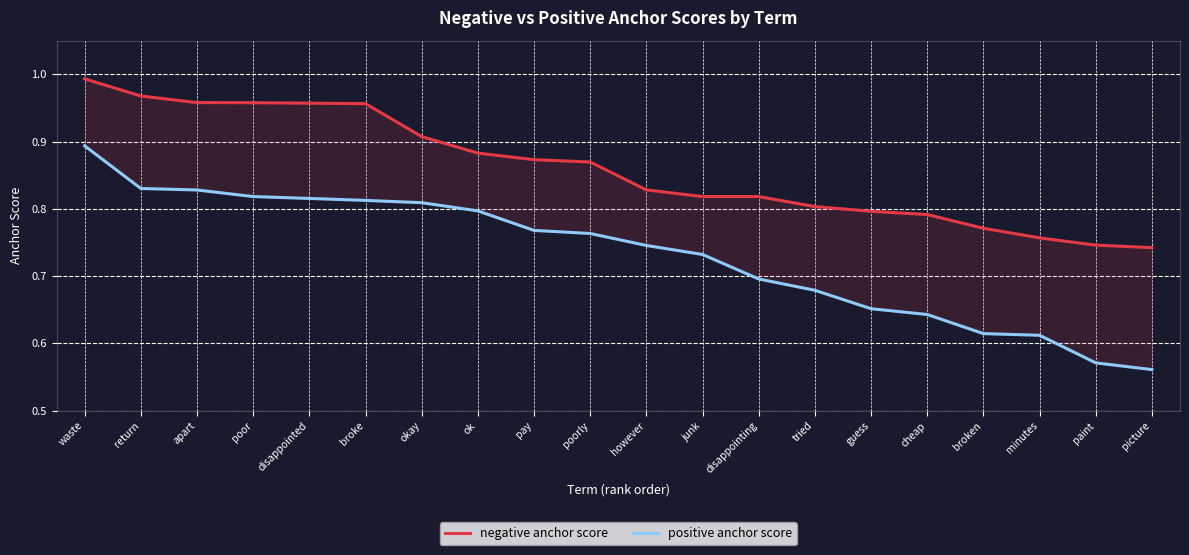

Reading left to right, what are all the values shown in this chart?

negative anchor score: 1.0	1.0	1.0	1.0	1.0	1.0	0.9	0.9	0.9	0.9	0.8	0.8	0.8	0.8	0.8	0.8	0.8	0.8	0.7	0.7
positive anchor score: 0.9	0.8	0.8	0.8	0.8	0.8	0.8	0.8	0.8	0.8	0.7	0.7	0.7	0.7	0.7	0.6	0.6	0.6	0.6	0.6